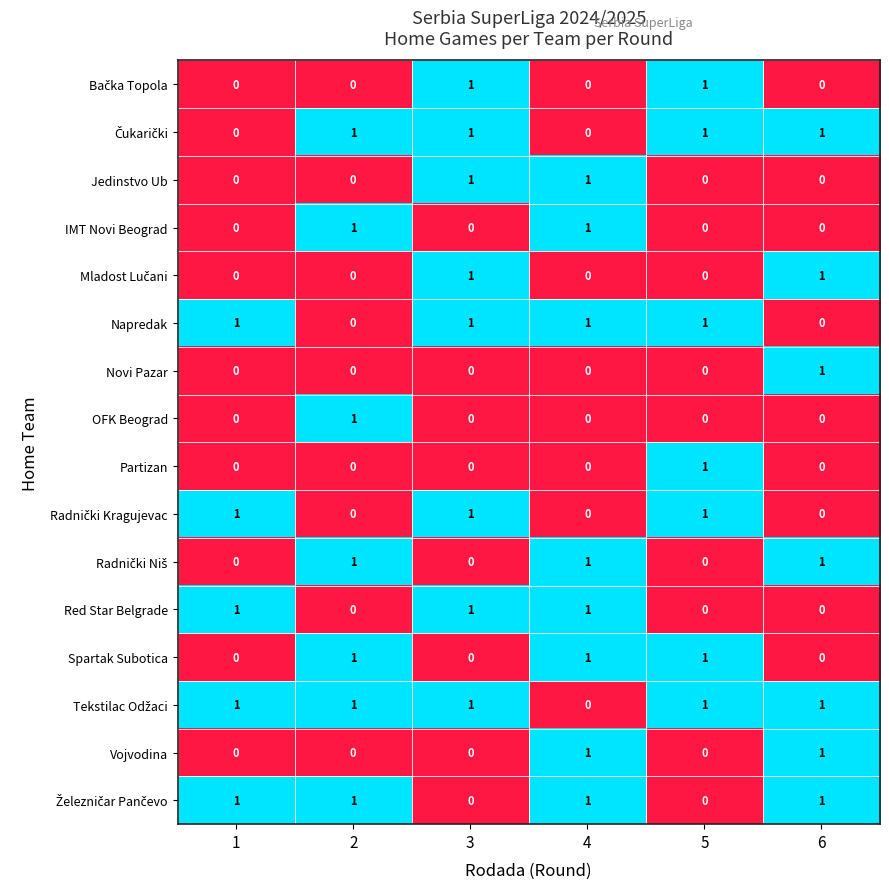

What is the sum of all Red Star Belgrade values?

3